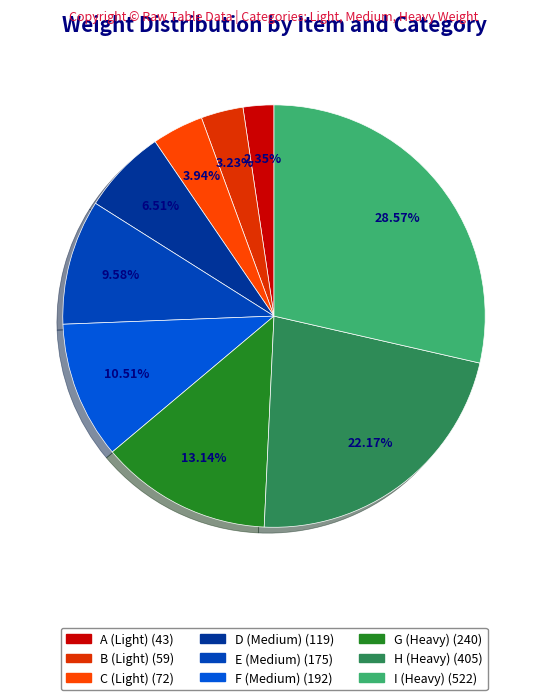

Does G (Heavy) represent more than half of the total?

No